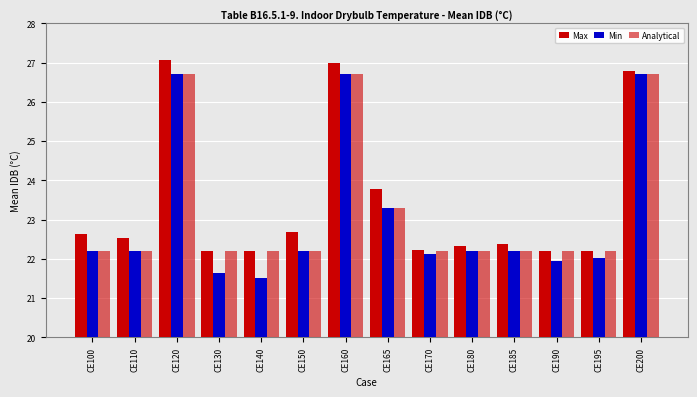

Count the number of data series in this chart.

3